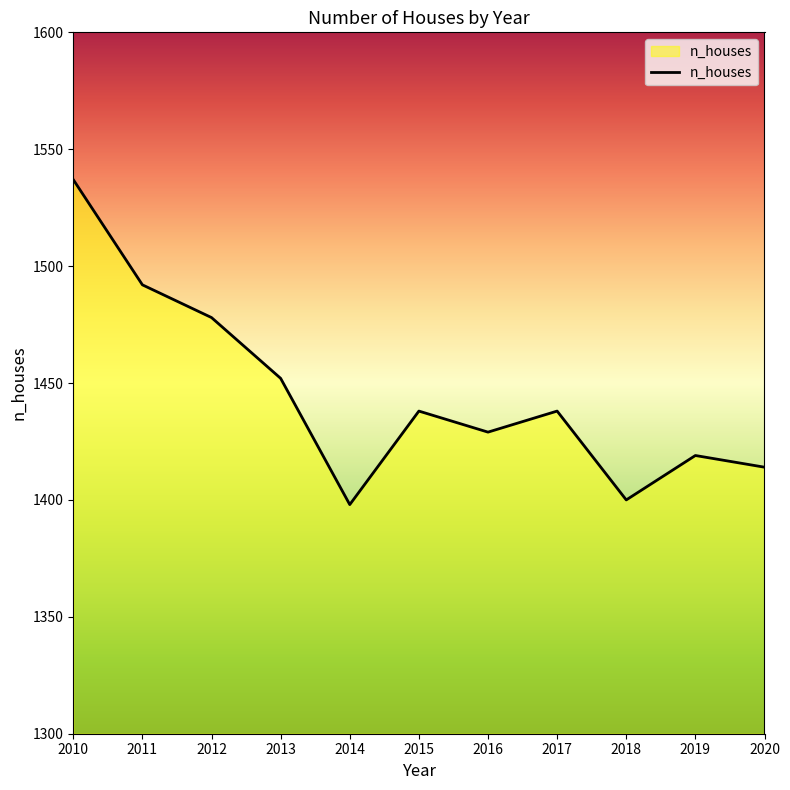

Count the number of data series in this chart.

1